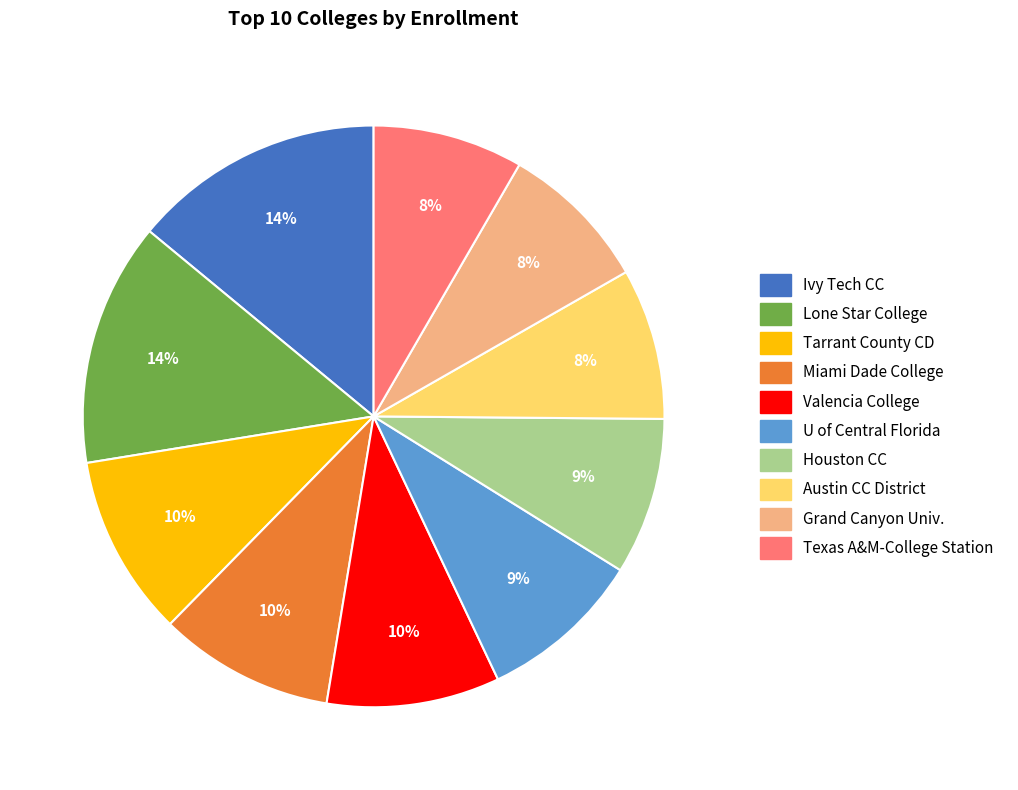

To the nearest percent, what is the difference between the largest and smallest slice percentages?

6%